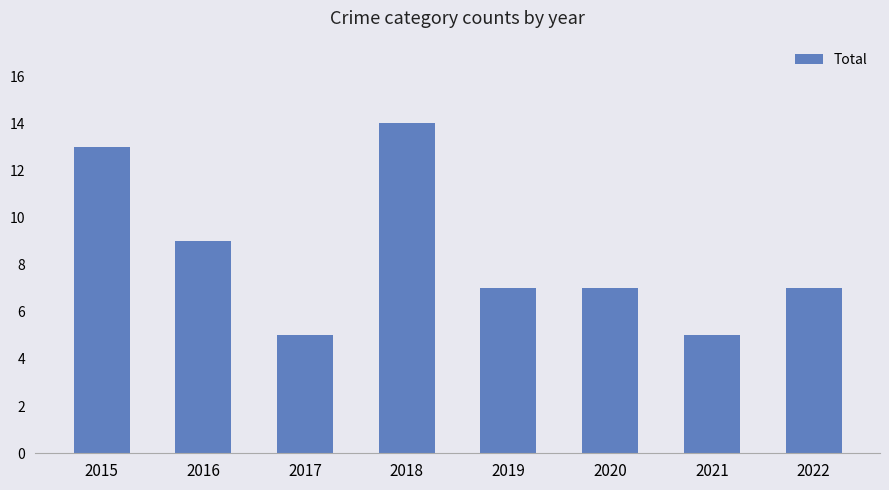

How many bars are there in total?

8